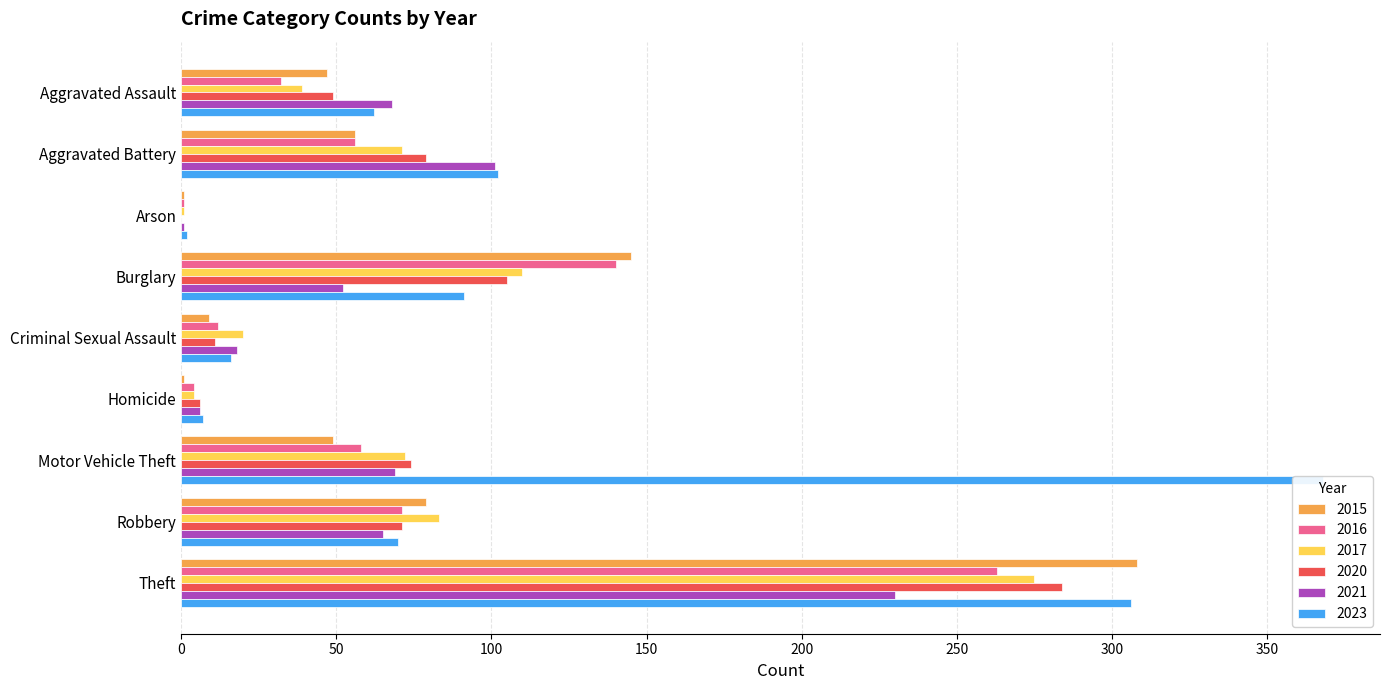

At which category does the chart reach its peak across all series?

Motor Vehicle Theft